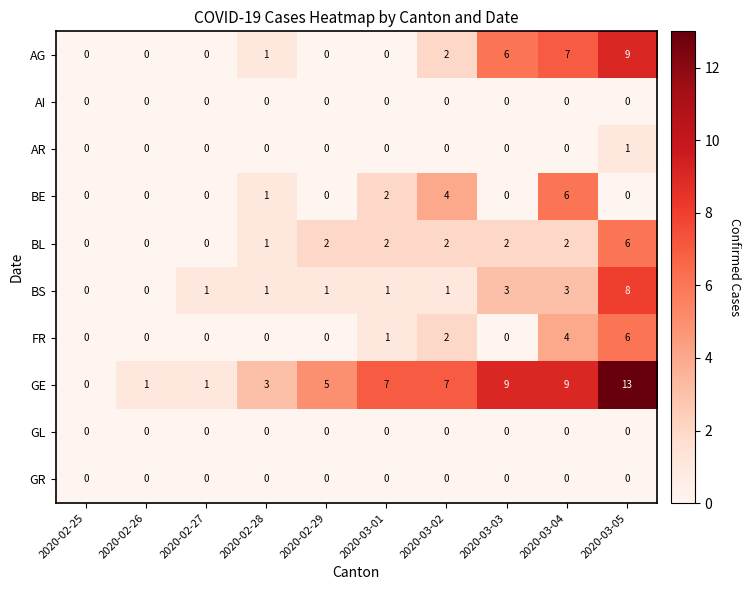

What is the greatest value displayed?

13